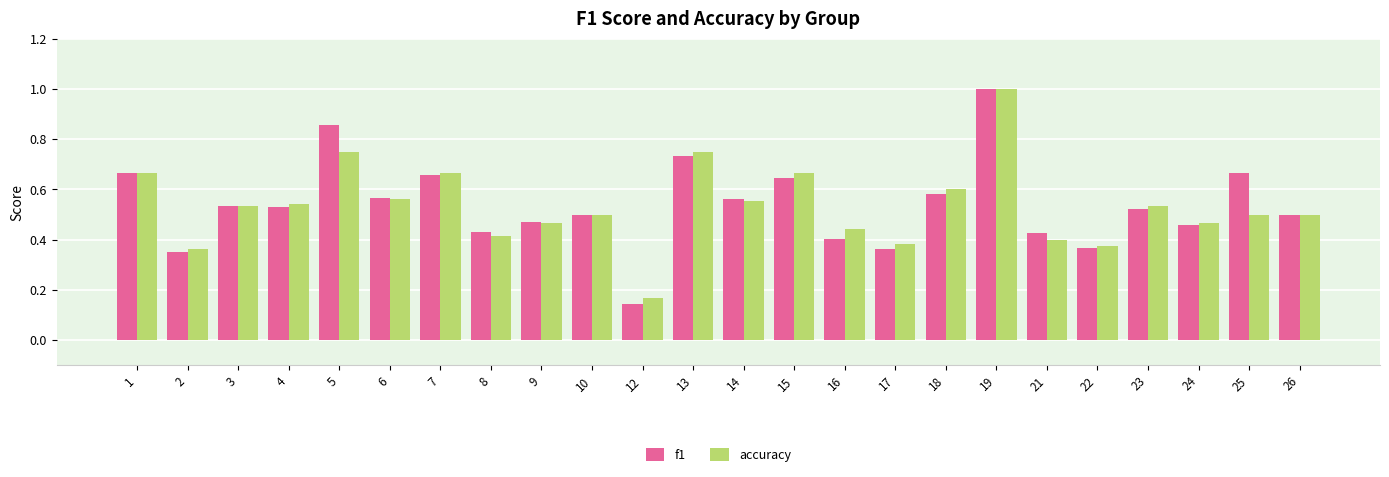

What is the total value across all series at 6?

1.1